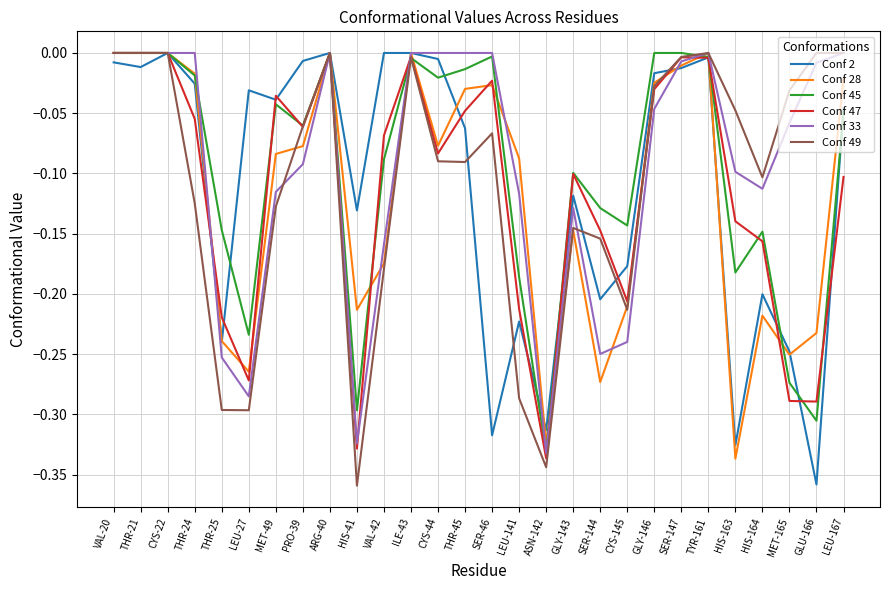

The value of Conf 45 at THR-24 is -0.0. True or false?

True